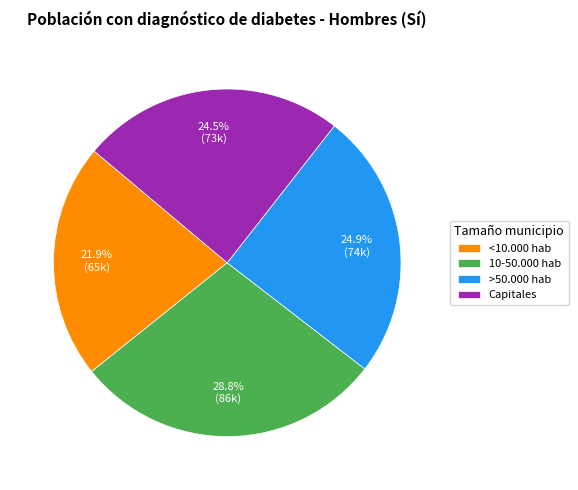

To the nearest percent, what percentage of the pie is >50.000 hab?

25%